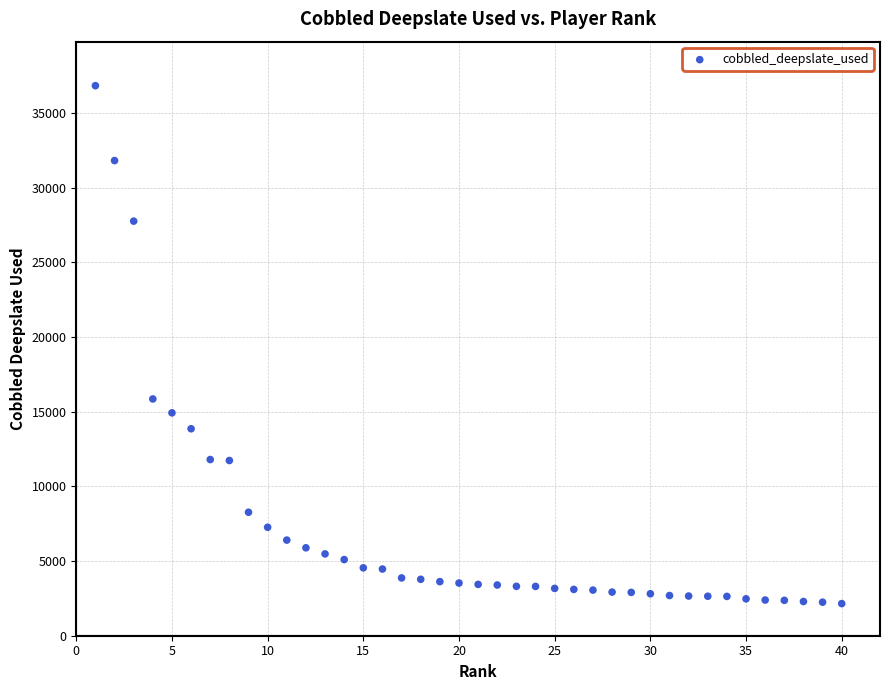

What Y value in the scatter plot is closest to 19484?

15849